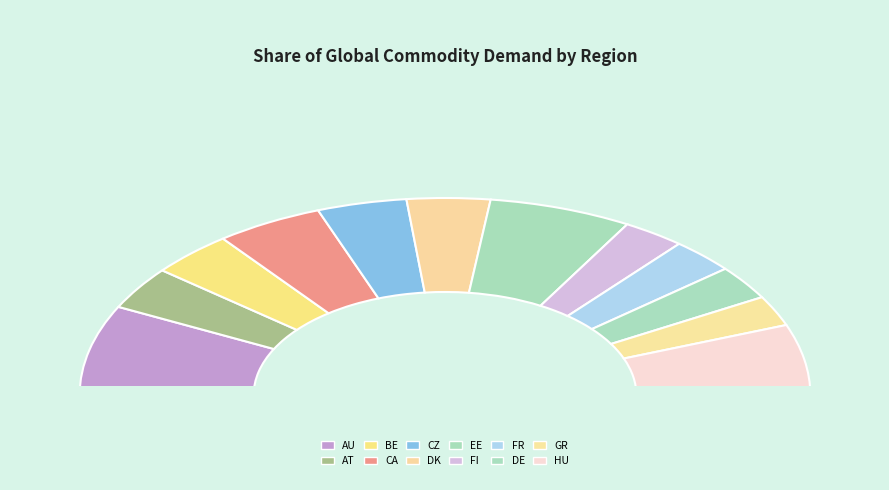

Does AT represent more than half of the total?

No